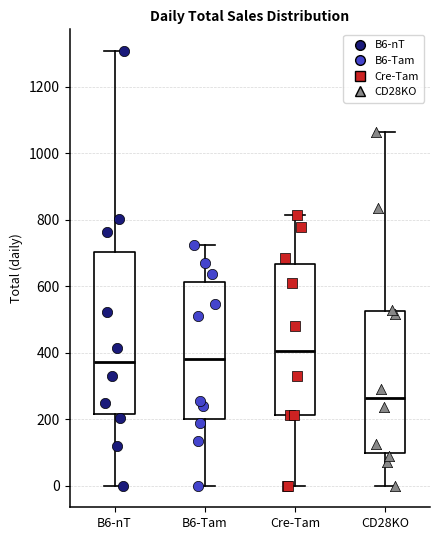

Reading left to right, read every box against the y-axis: the position of its median line, the range the box covers, and the ends of its whiskers. The values are not printed on the chart, so give them approximately, as read against the axis.

B6-nT: median 380, box 220 to 700, whiskers 0 to 1300
B6-Tam: median 380, box 200 to 620, whiskers 0 to 720
Cre-Tam: median 400, box 220 to 660, whiskers 0 to 820
CD28KO: median 260, box 100 to 520, whiskers 0 to 1060